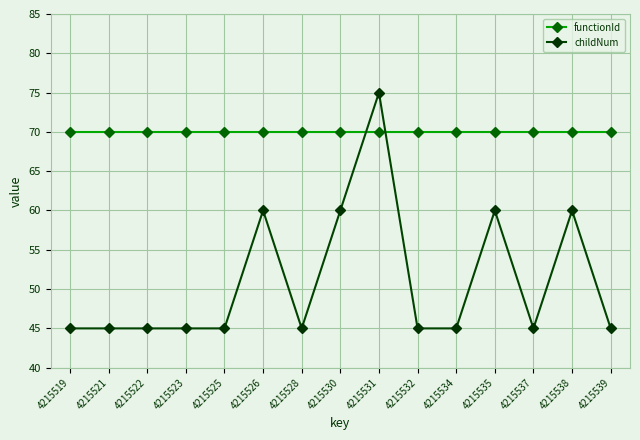

Which series ends up on top after the final intersection of functionId and childNum?

functionId